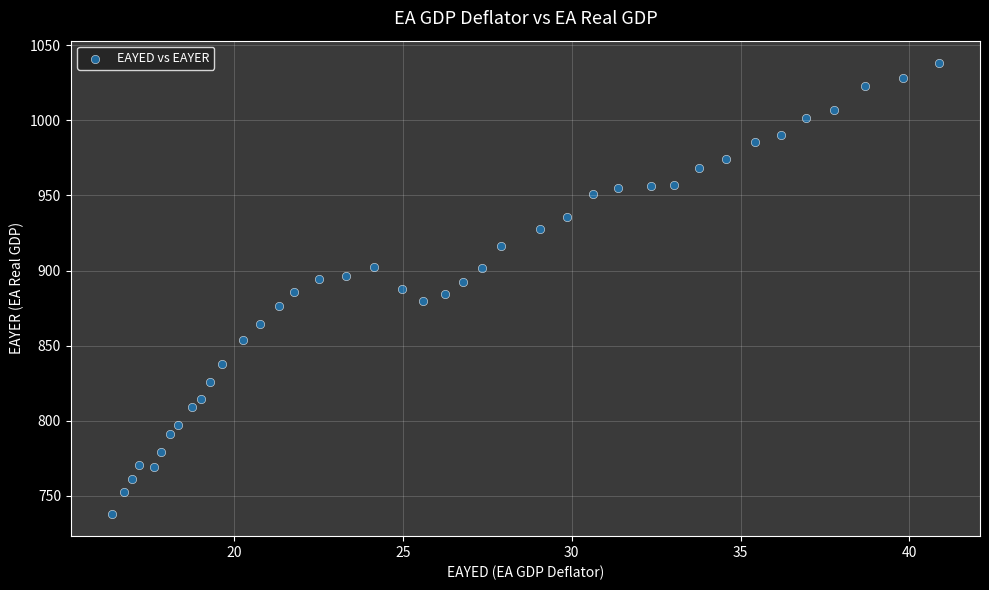

What is the range of X values (max minus min)?

24.5